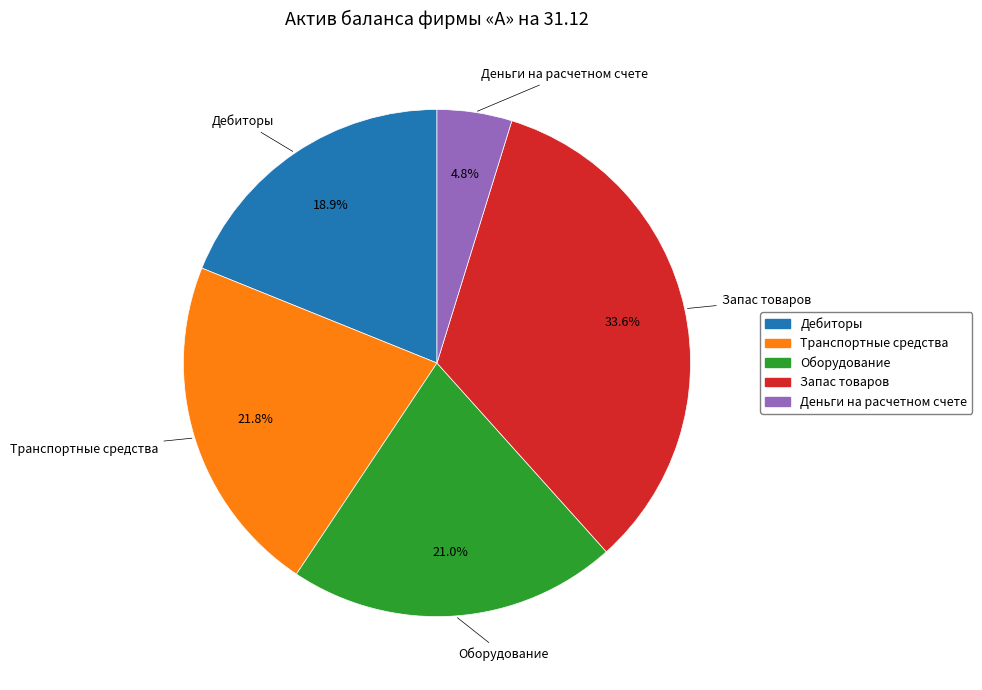

To the nearest percent, what is the combined percentage of Запас товаров and Транспортные средства?

55%